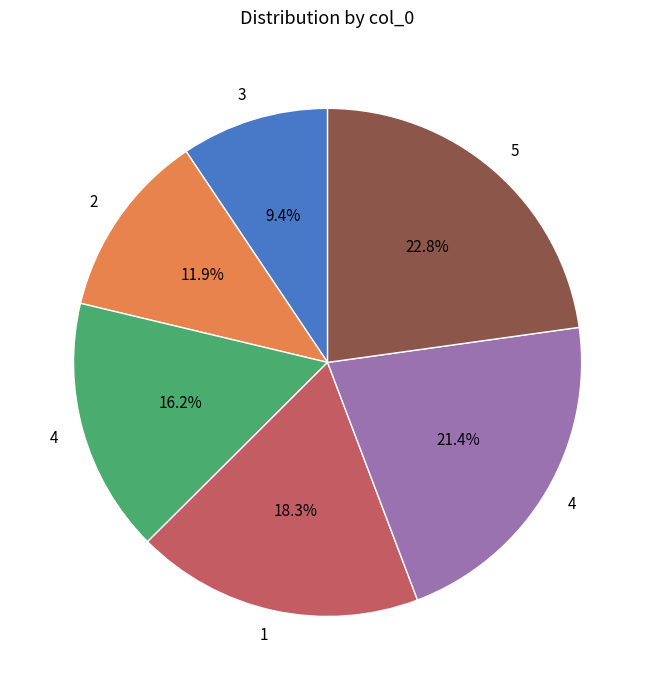

Does any single category account for the majority?

No